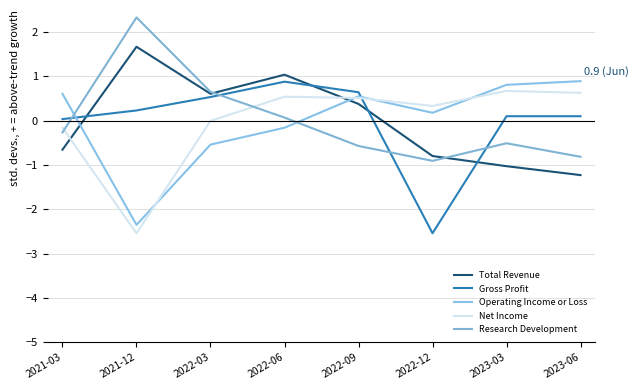

The Net Income series shows 0.6 at 2023-06. True or false?

True